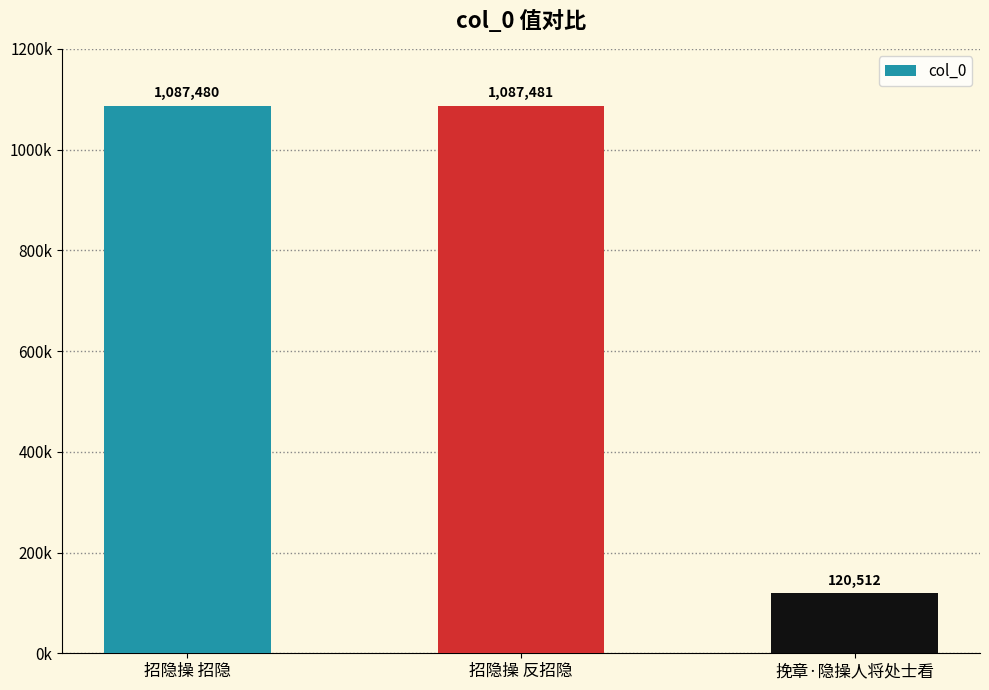

Does the chart contain any negative values?

No